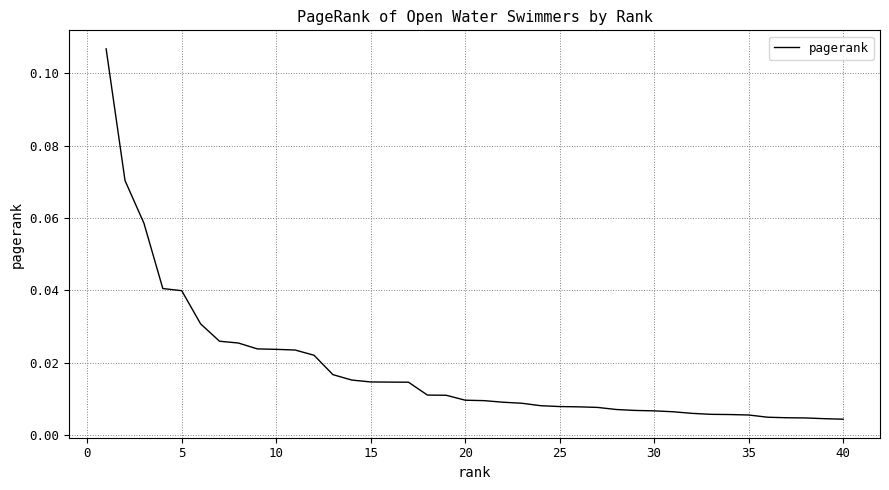

Does the chart display data point markers on the line(s)?

No